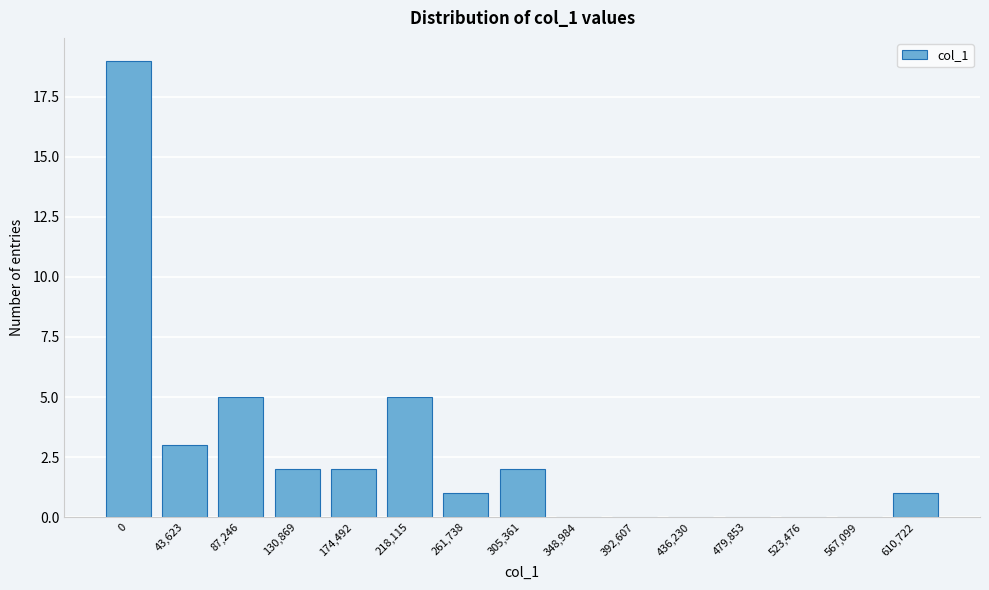

Reading left to right, list all the values displayed in this chart.

0=19	43,623=3	87,246=5	130,869=2	174,492=2	218,115=5	261,738=1	305,361=2	348,984=0	392,607=0	436,230=0	479,853=0	523,476=0	567,099=0	610,722=1